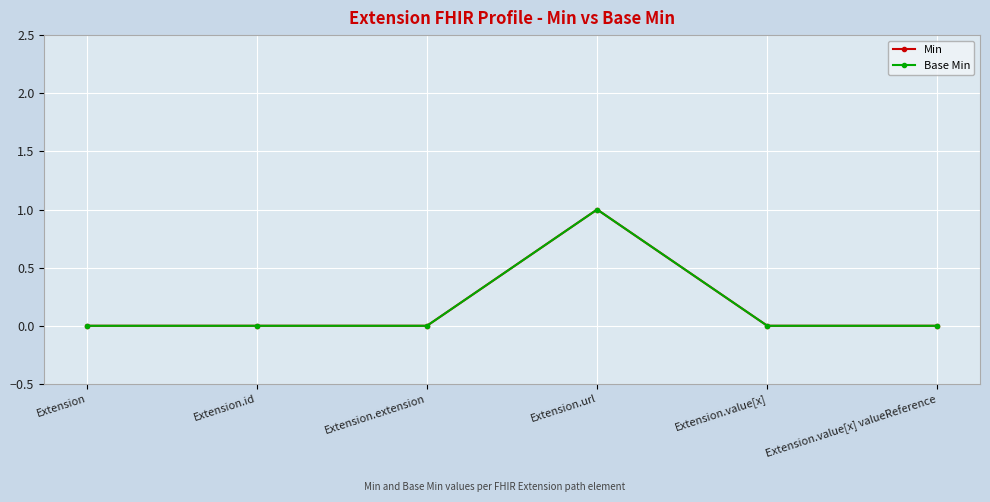

List the labels in order of Min value, largest first.

Extension.url, Extension, Extension.id, Extension.extension, Extension.value[x], Extension.value[x] valueReference